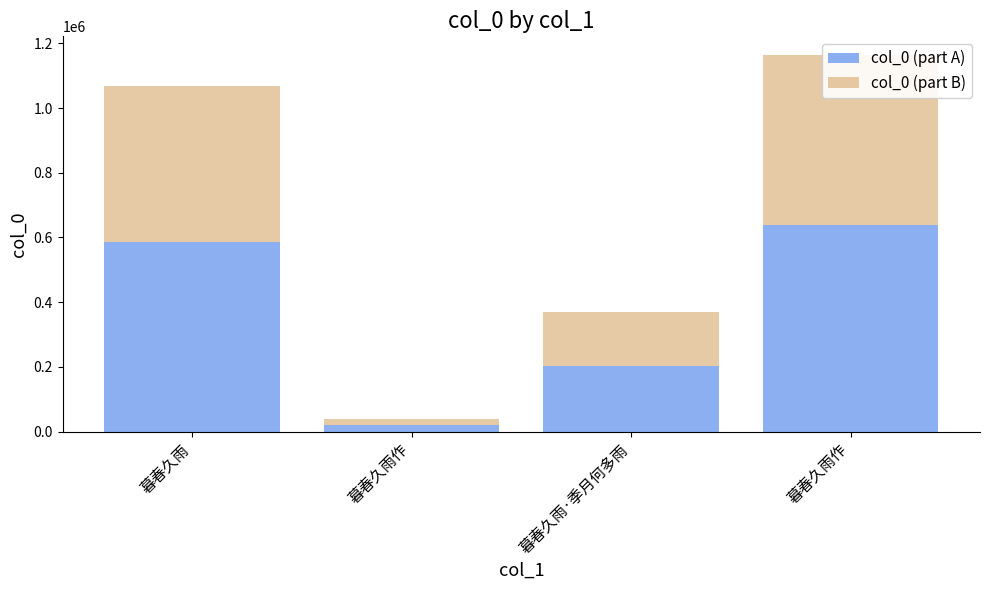

How many values in the col_0 (part B) series exceed 480335?

2